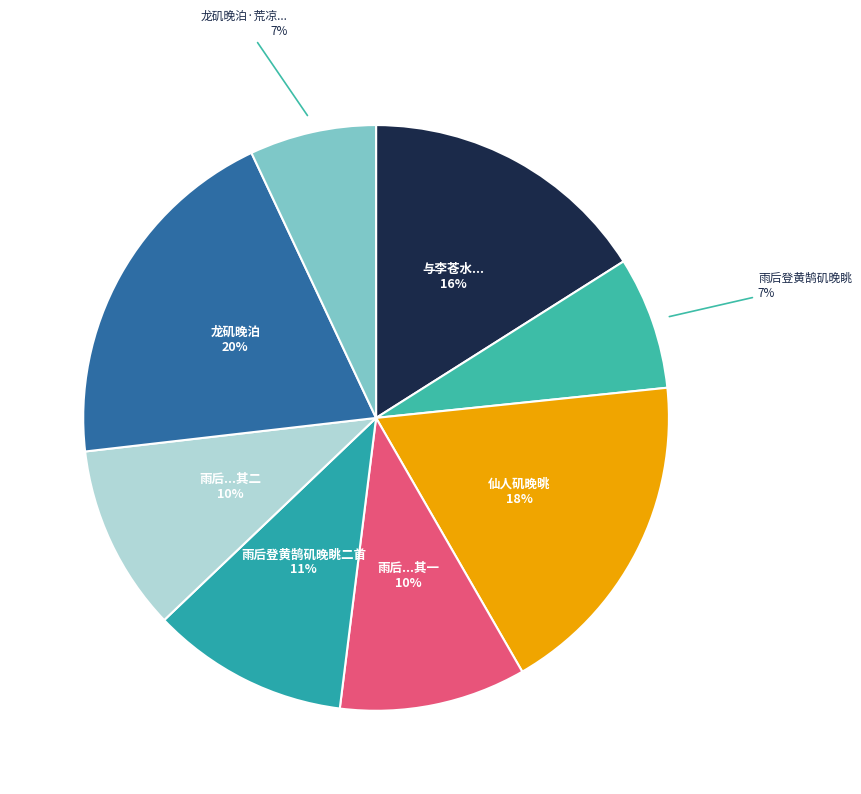

What is the largest slice in the pie chart?

龙矶晚泊